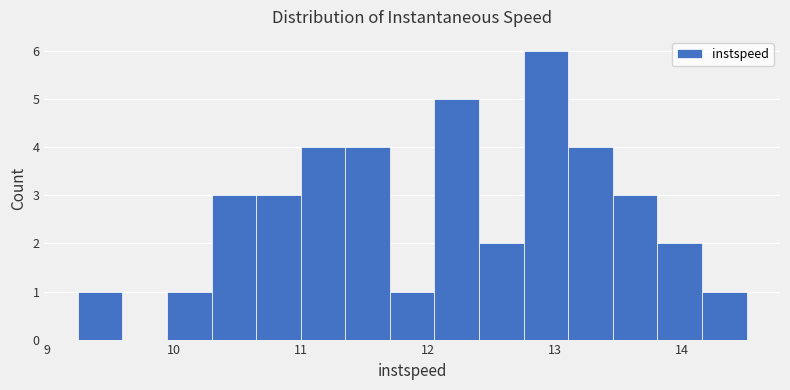

Read against the x-axis, roughly where is the centre of the tallest bar?

12.9